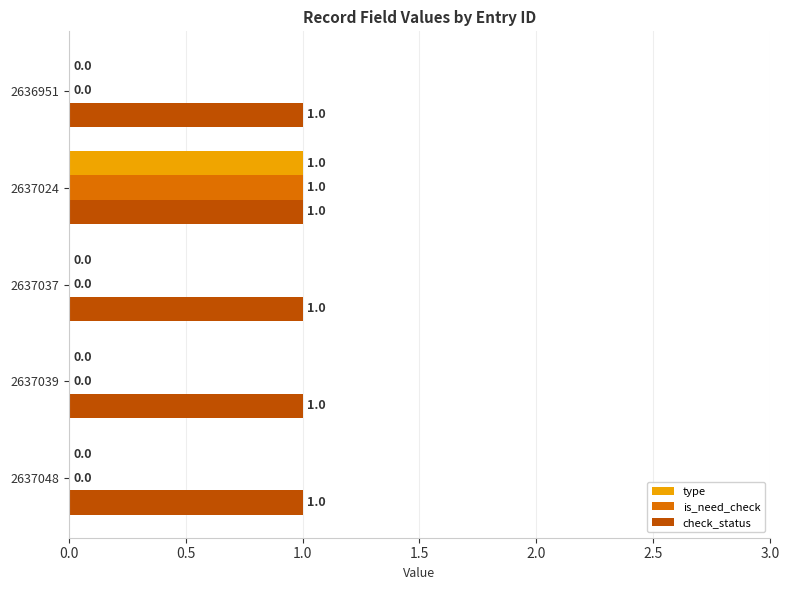

At which category is the sum across all series the highest?

2637024